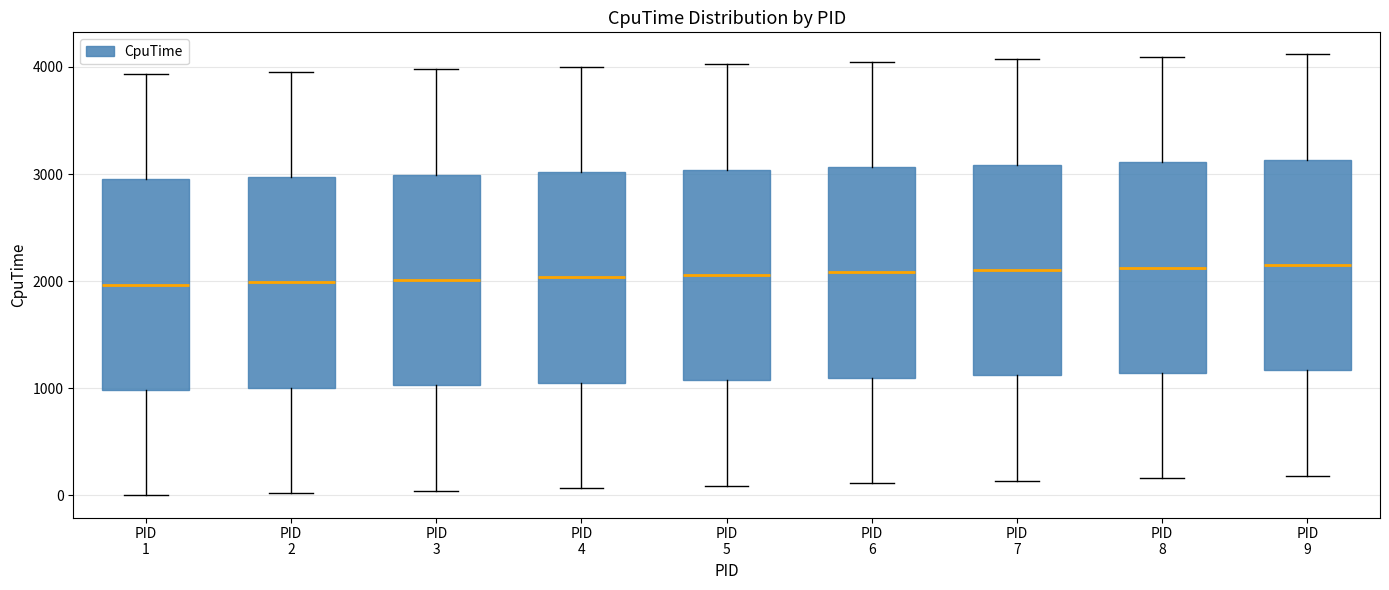

Reading left to right, transcribe this box plot: for each box, give where its median line is, the range the box spans, and where its two whiskers end, as read against the y-axis. The values are not printed on the chart, so give them approximately, as read against the axis.

PID 1: median 2000, box 1000 to 2900, whiskers 0 to 3900
PID 2: median 2000, box 1000 to 3000, whiskers 0 to 4000
PID 3: median 2000, box 1000 to 3000, whiskers 0 to 4000
PID 4: median 2000, box 1100 to 3000, whiskers 100 to 4000
PID 5: median 2100, box 1100 to 3000, whiskers 100 to 4000
PID 6: median 2100, box 1100 to 3100, whiskers 100 to 4000
PID 7: median 2100, box 1100 to 3100, whiskers 100 to 4100
PID 8: median 2100, box 1100 to 3100, whiskers 200 to 4100
PID 9: median 2200, box 1200 to 3100, whiskers 200 to 4100